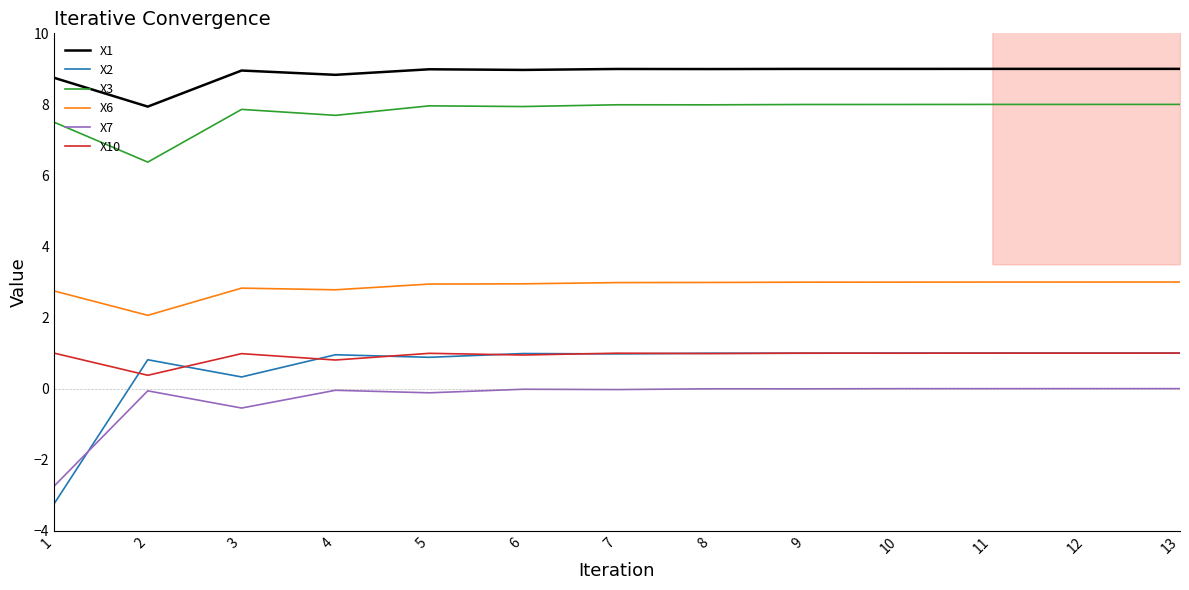

What is the value of the X2 point at the 10th from the left?

1.0